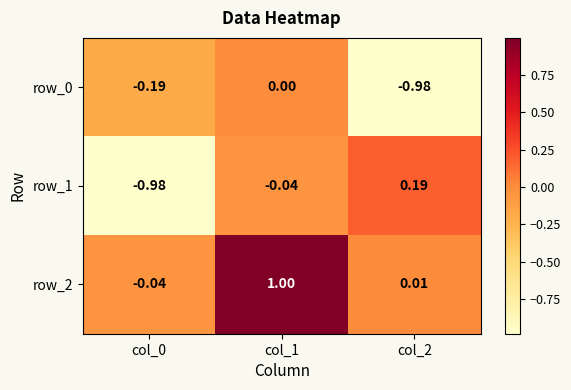

How many values in row_0 are below zero?

2